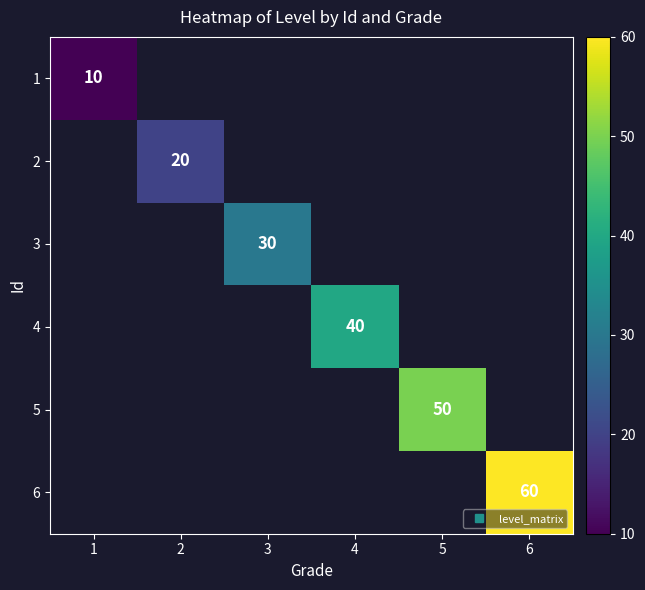

At how many categories does at least one series exceed 11?

5